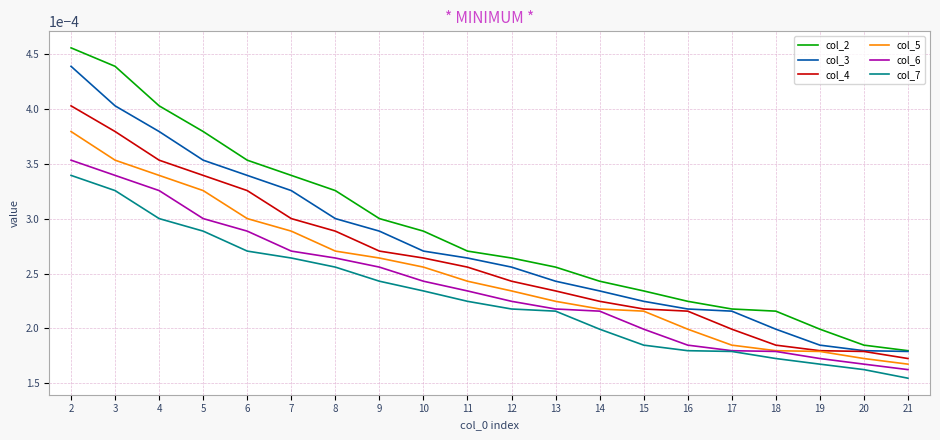

True or false: col_3 has more than 1 points higher than both neighbors.

False